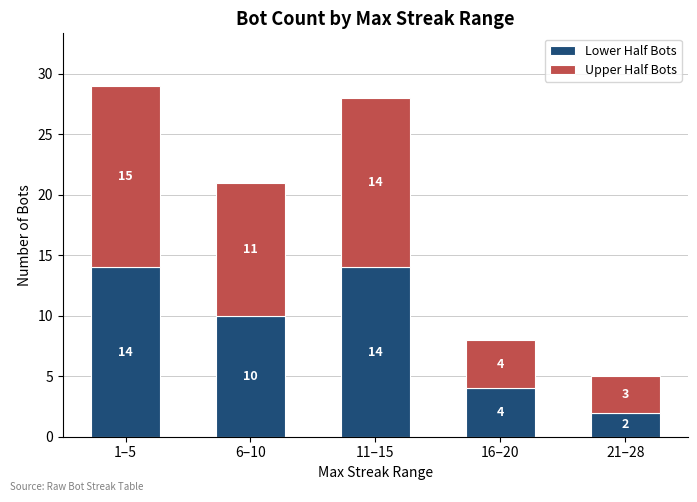

True or false: Lower Half Bots has a value of 14 at 1–5.

True